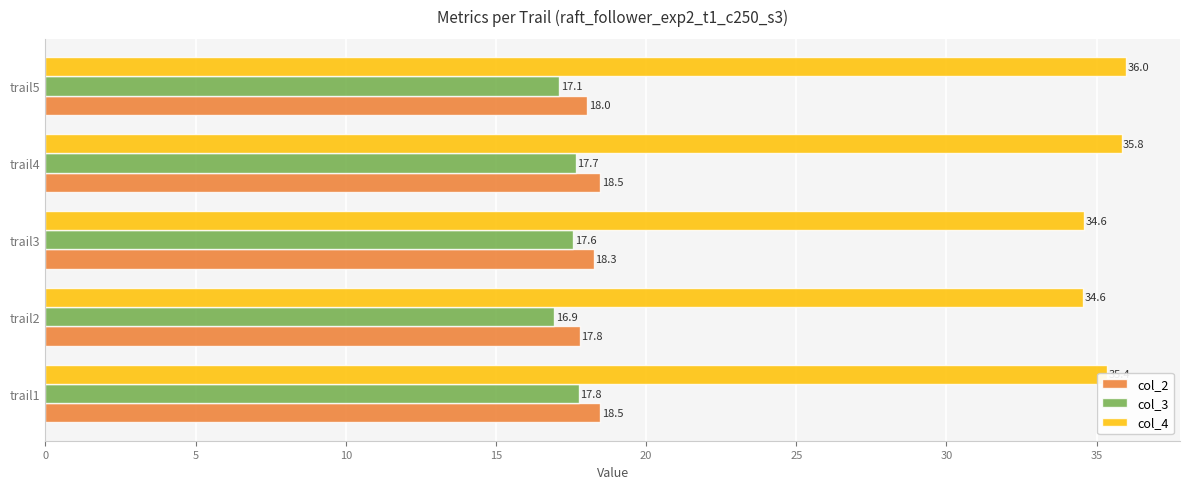

Which series has the largest range (max minus min)?

col_4